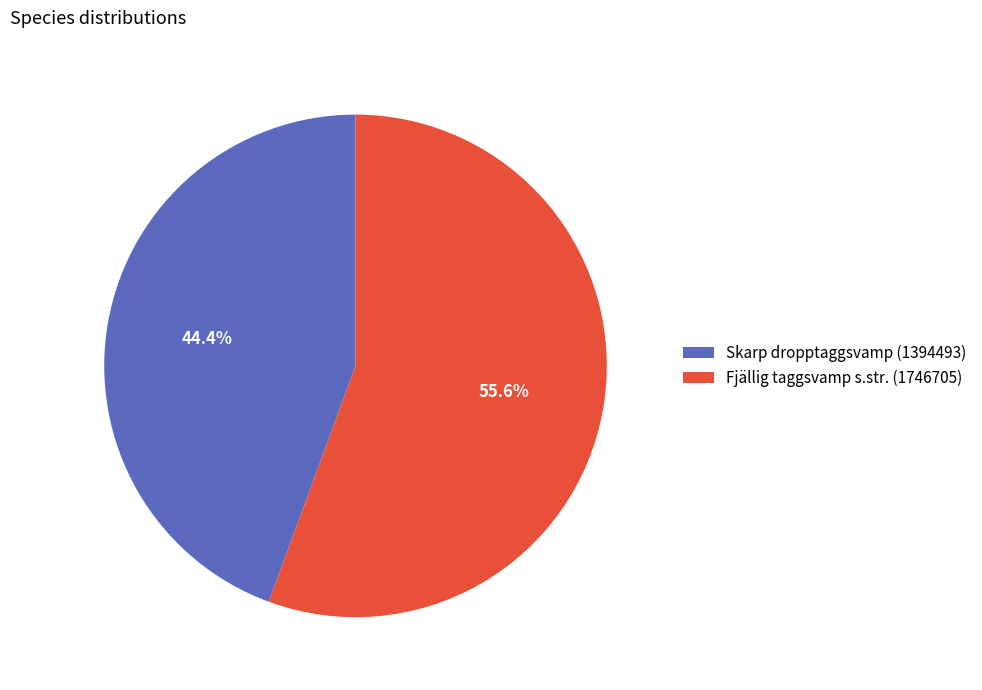

To the nearest percent, what portion does Skarp dropptaggsvamp (1394493) represent?

44%